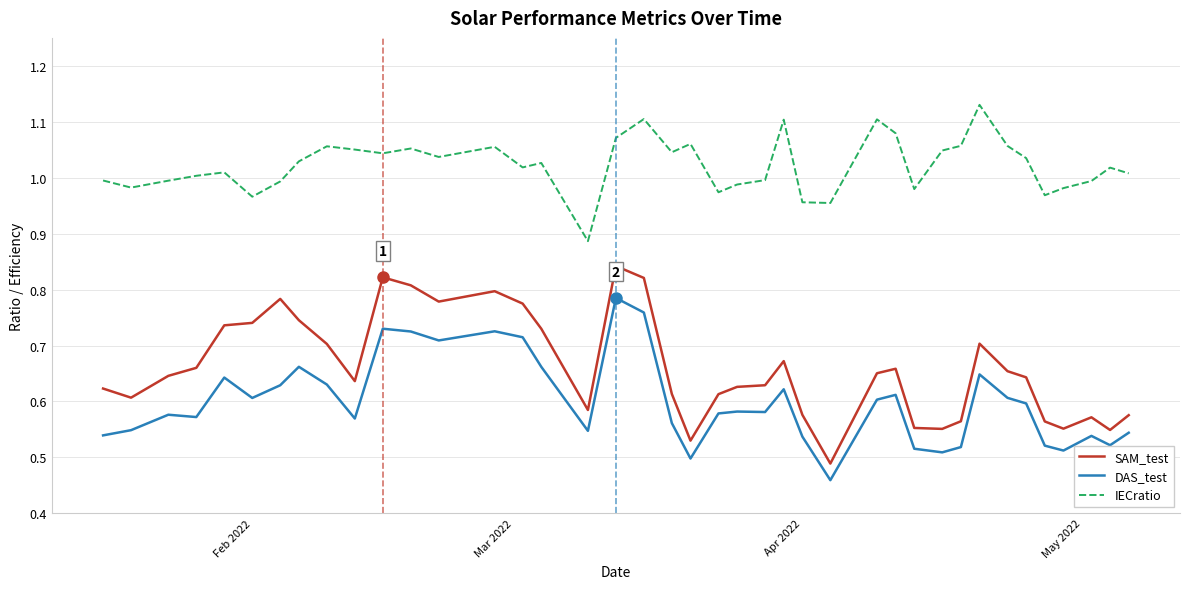

Which series has the largest range (max minus min)?

SAM_test